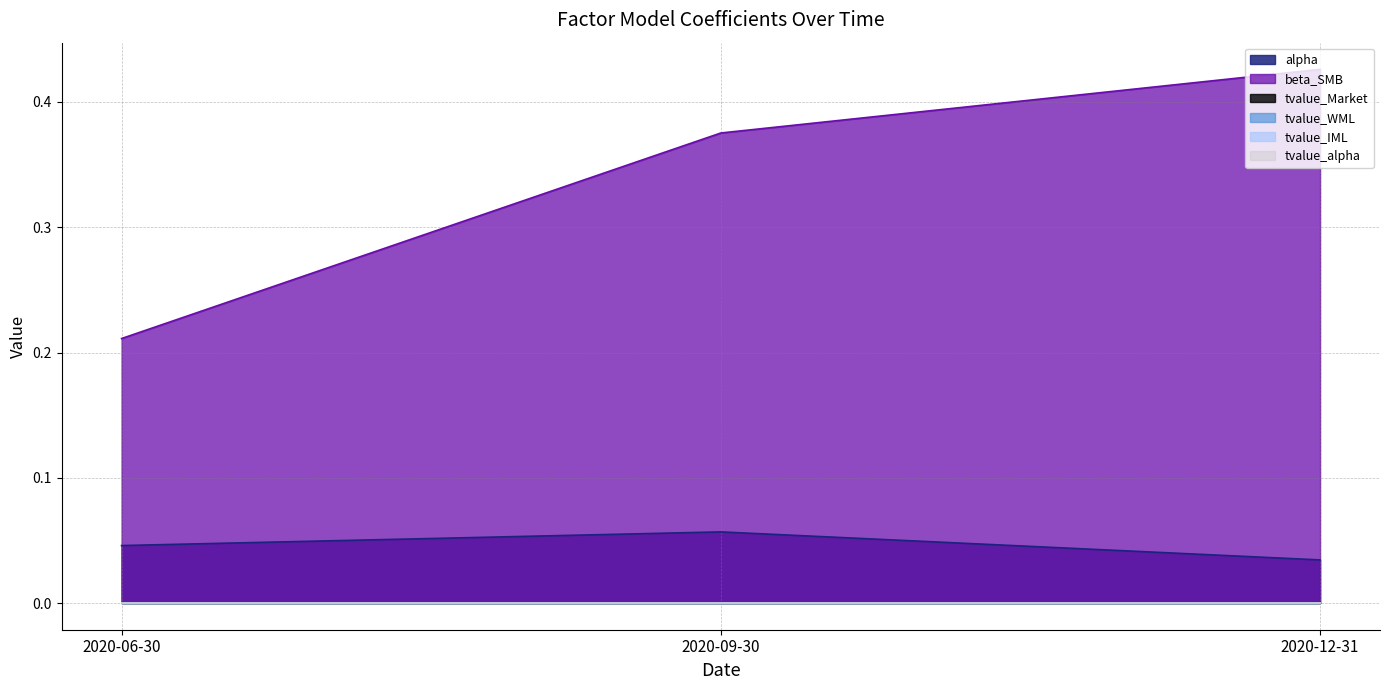

Reading left to right, transcribe all the data shown in this chart.

alpha: 2020-06-30=0.0	2020-09-30=0.1	2020-12-31=0.0
beta_SMB: 2020-06-30=0.2	2020-09-30=0.4	2020-12-31=0.4
tvalue_Market: 2020-06-30=0.0	2020-09-30=-0.0	2020-12-31=0.0
tvalue_WML: 2020-06-30=-0.0	2020-09-30=-0.0	2020-12-31=0.0
tvalue_IML: 2020-06-30=0.0	2020-09-30=0.0	2020-12-31=-0.0
tvalue_alpha: 2020-06-30=0.0	2020-09-30=0.0	2020-12-31=0.0